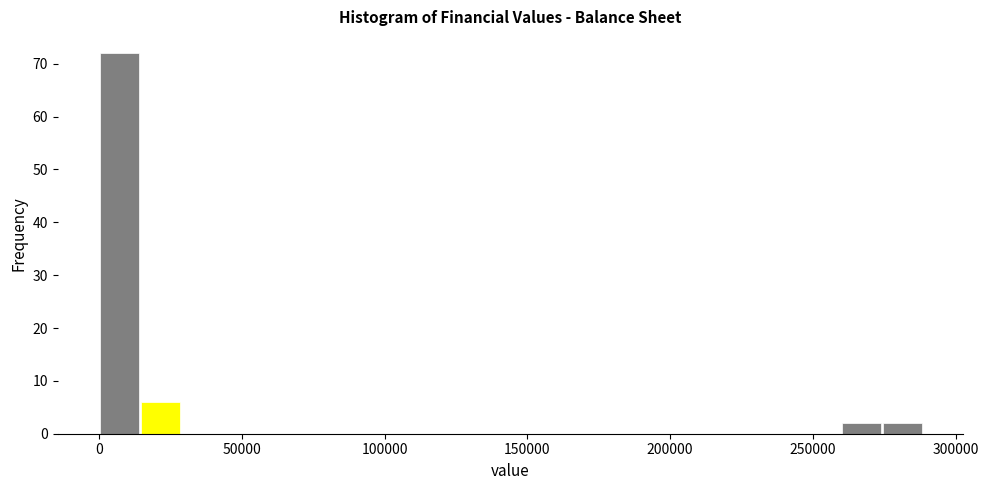

Read against the x-axis, roughly where is the centre of the tallest bar?

5000